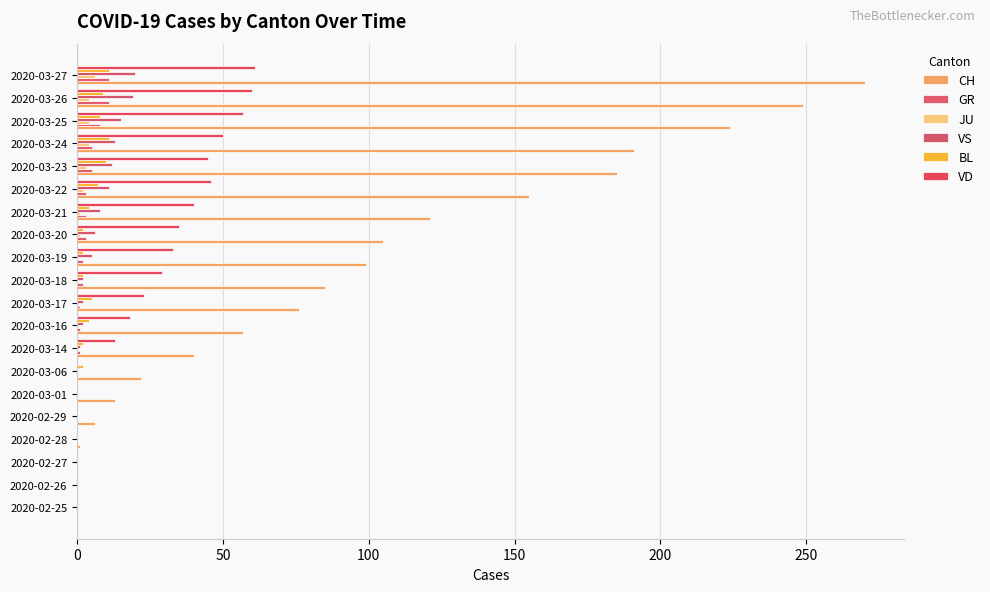

How many data points does each series have?

20